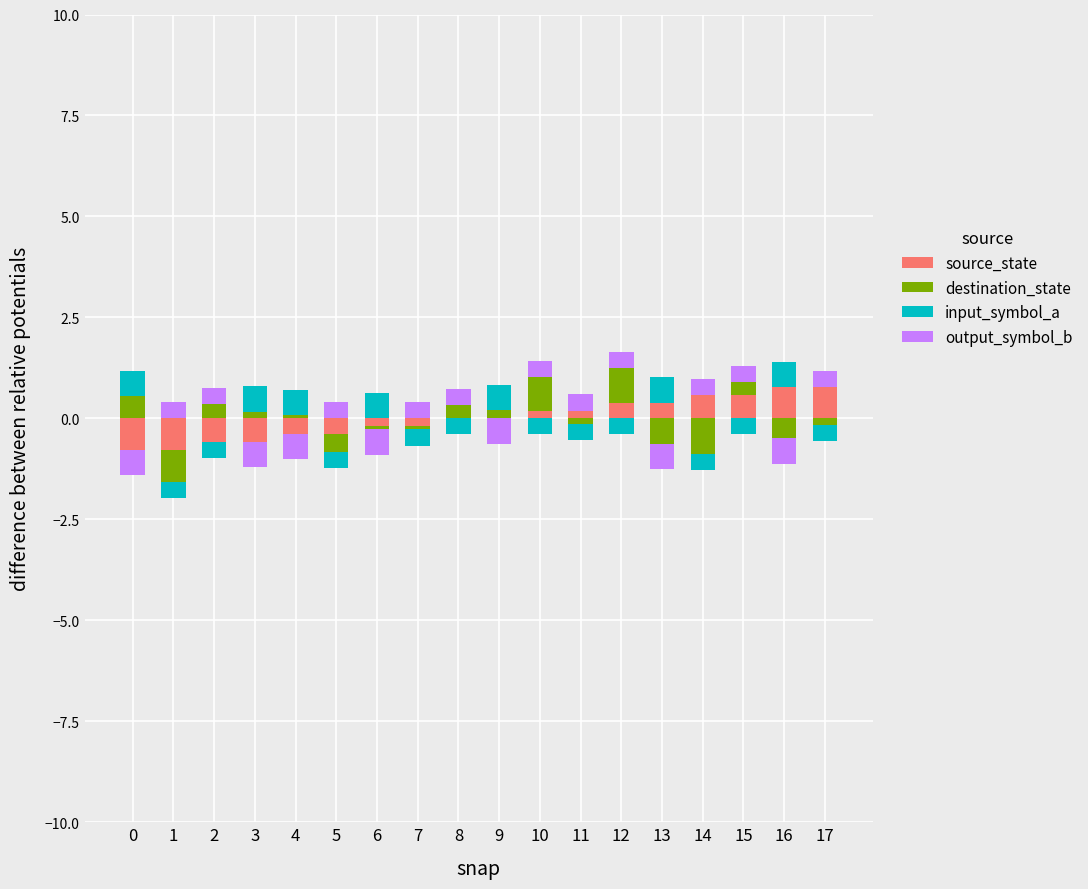

What value does the destination_state series have at 4?

0.1